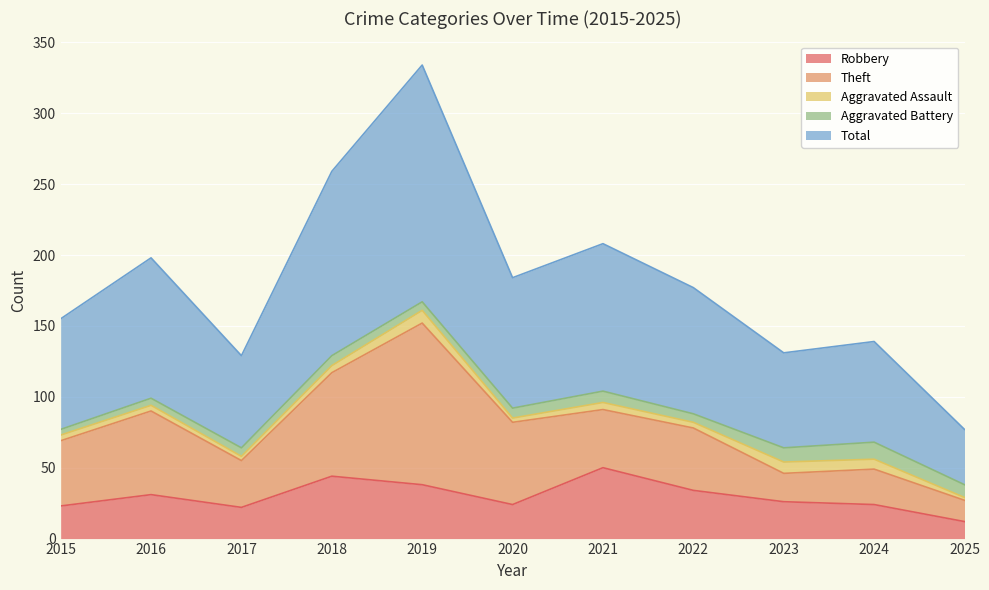

Where is the first local maximum for Total?

2016